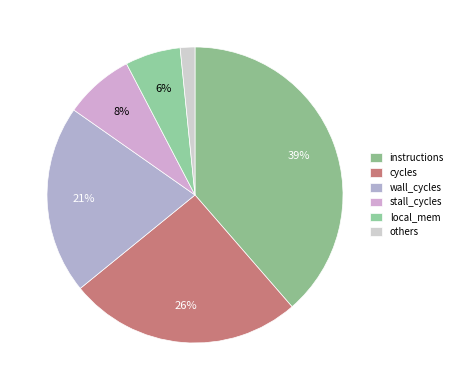

Which slice is the smallest?

others